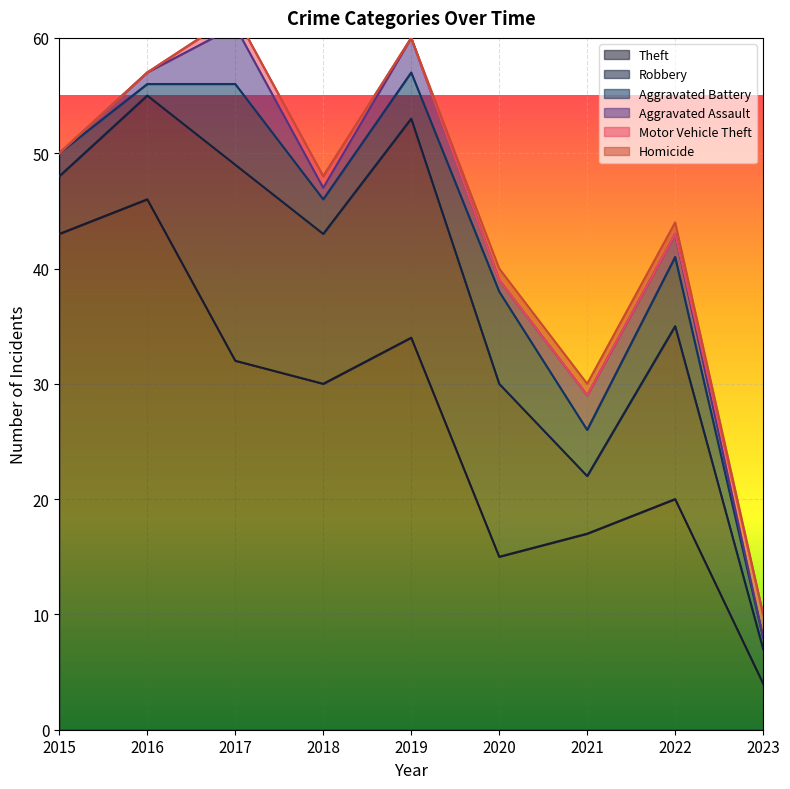

The value of Theft at 2023 is 6. True or false?

False